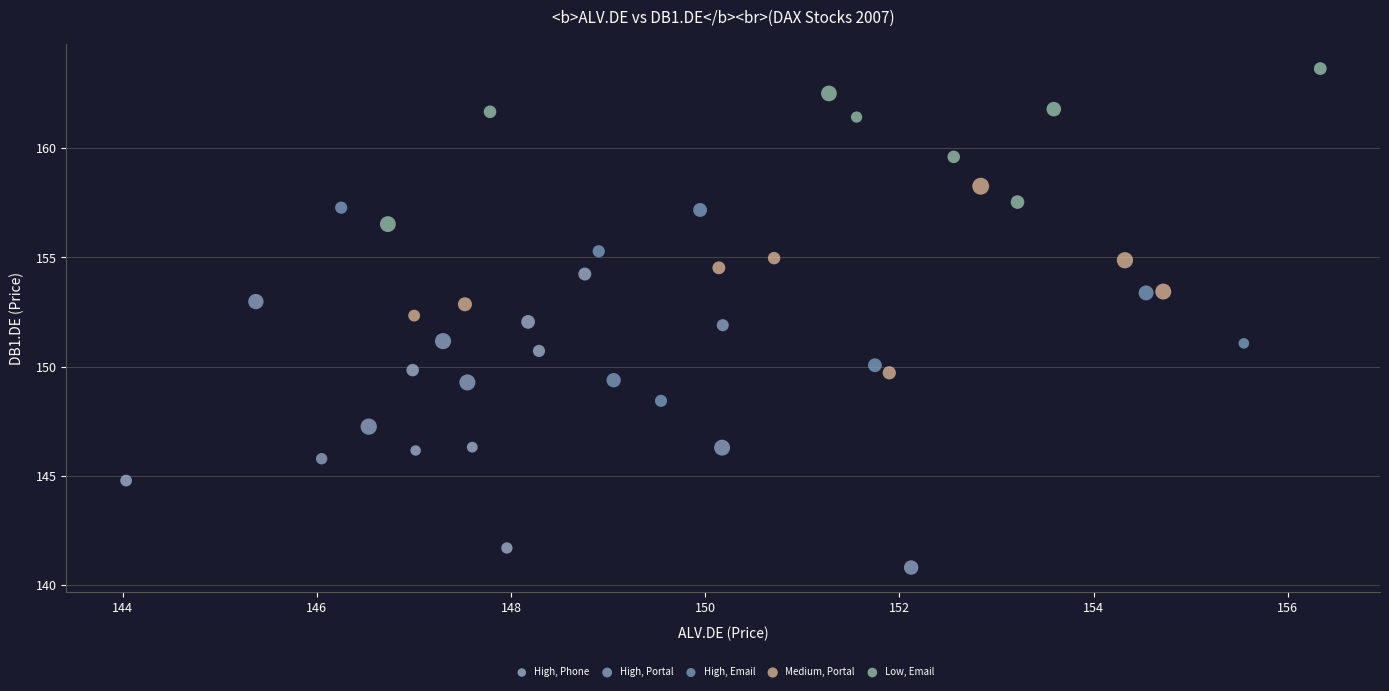

What are all the series names shown in the legend?

High, Phone, High, Portal, High, Email, Medium, Portal, Low, Email